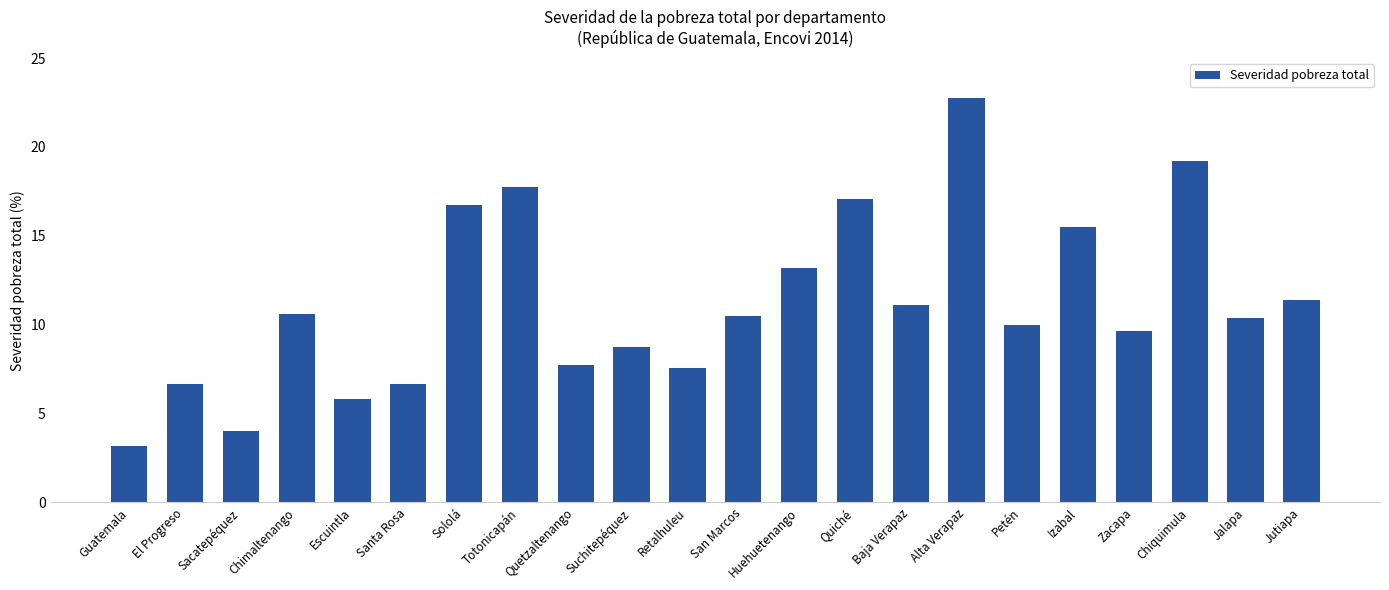

At which label is the value closest to 12?

Jutiapa